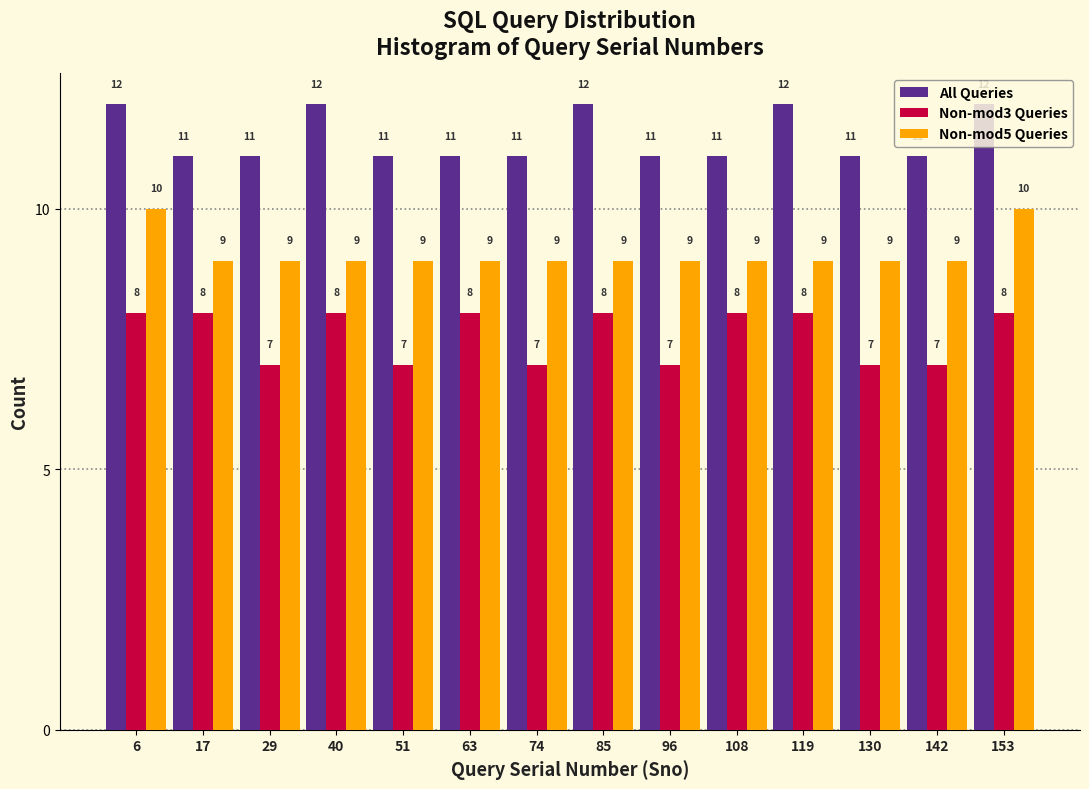

What is the height of the All Queries bar covering 102 to 114 on the x-axis? The bar edges are not printed on the chart, so give them approximately, as read against the axis.

11